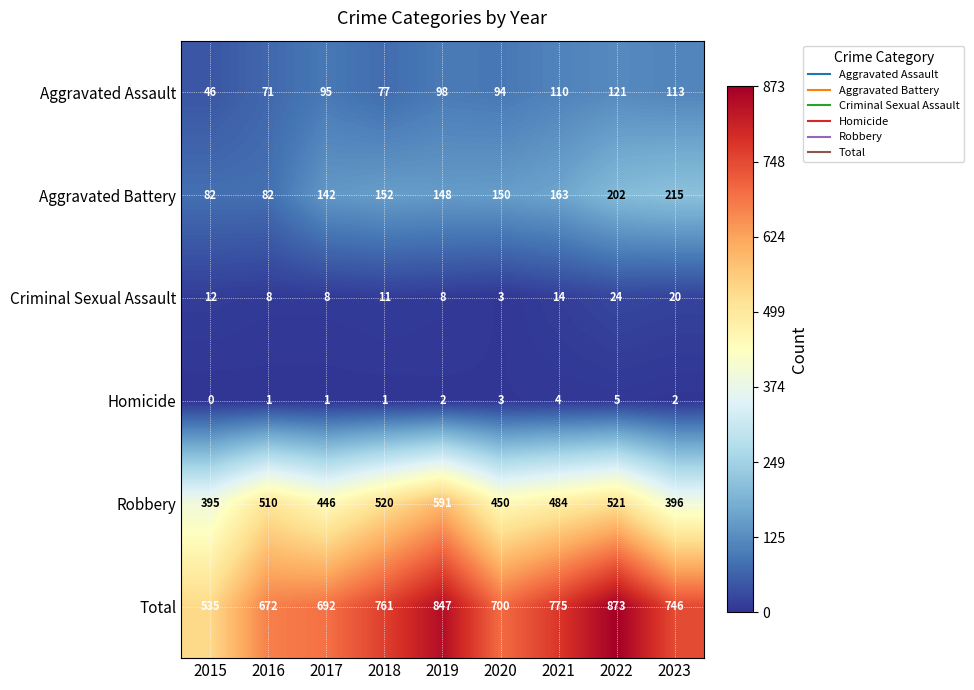

True or false: Total has a value of 847 at 2019.

True